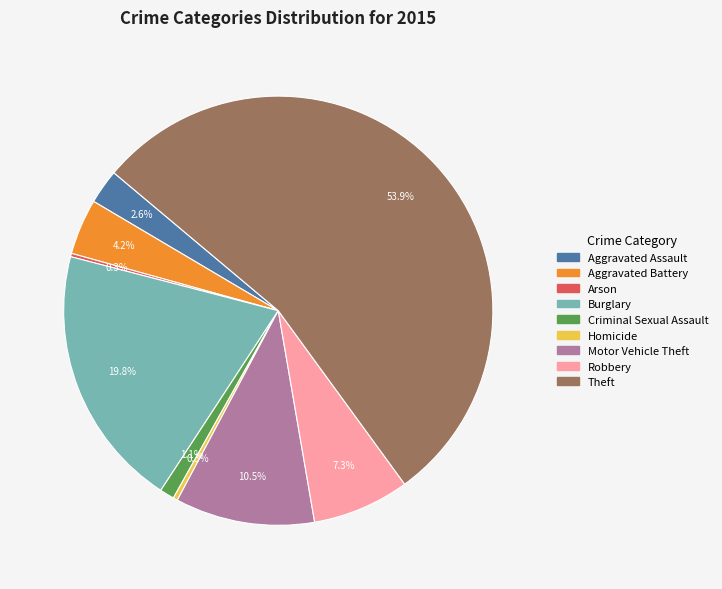

Which category has the biggest portion of the pie?

Theft